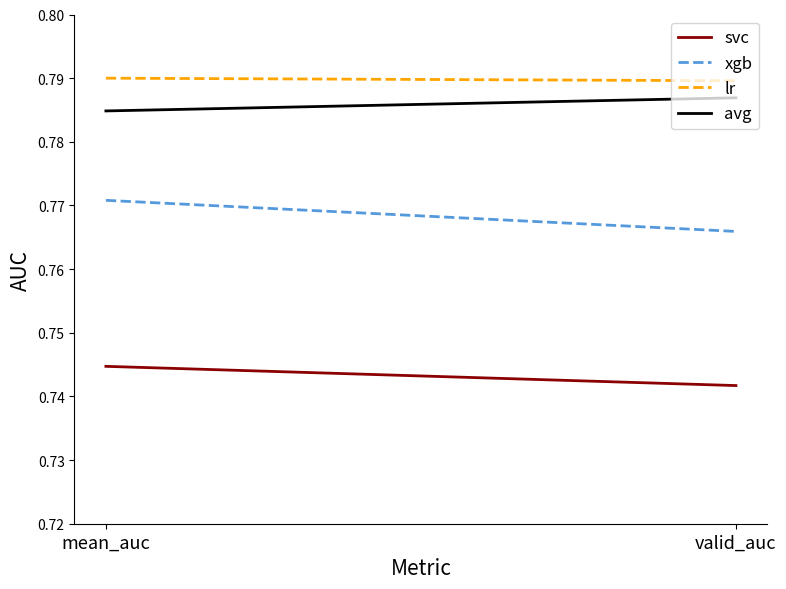

What are all the series names shown in the legend?

svc, xgb, lr, avg